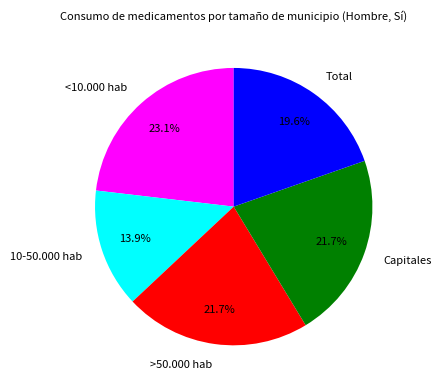

To the nearest percent, what portion does 10-50.000 hab represent?

14%